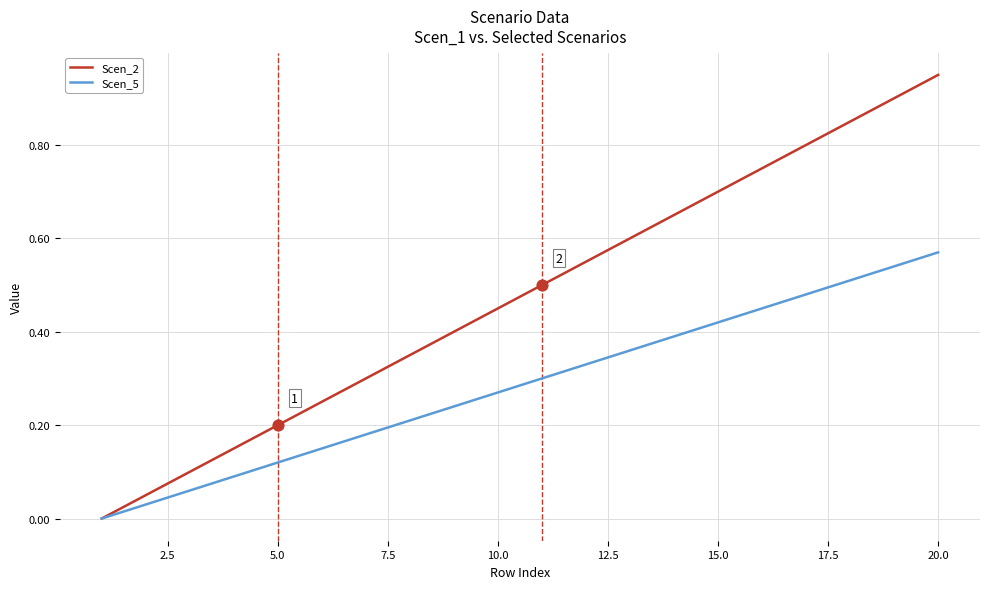

Rank the series by their average value, from lowest to highest.

Scen_5, Scen_2